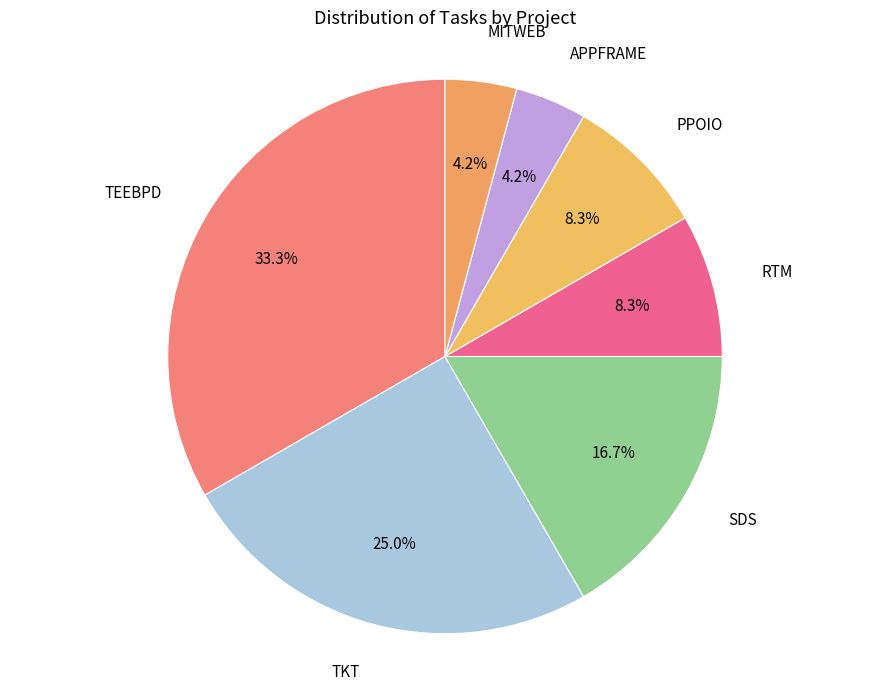

Combined, what portion of the pie is MITWEB and RTM?

12.5%